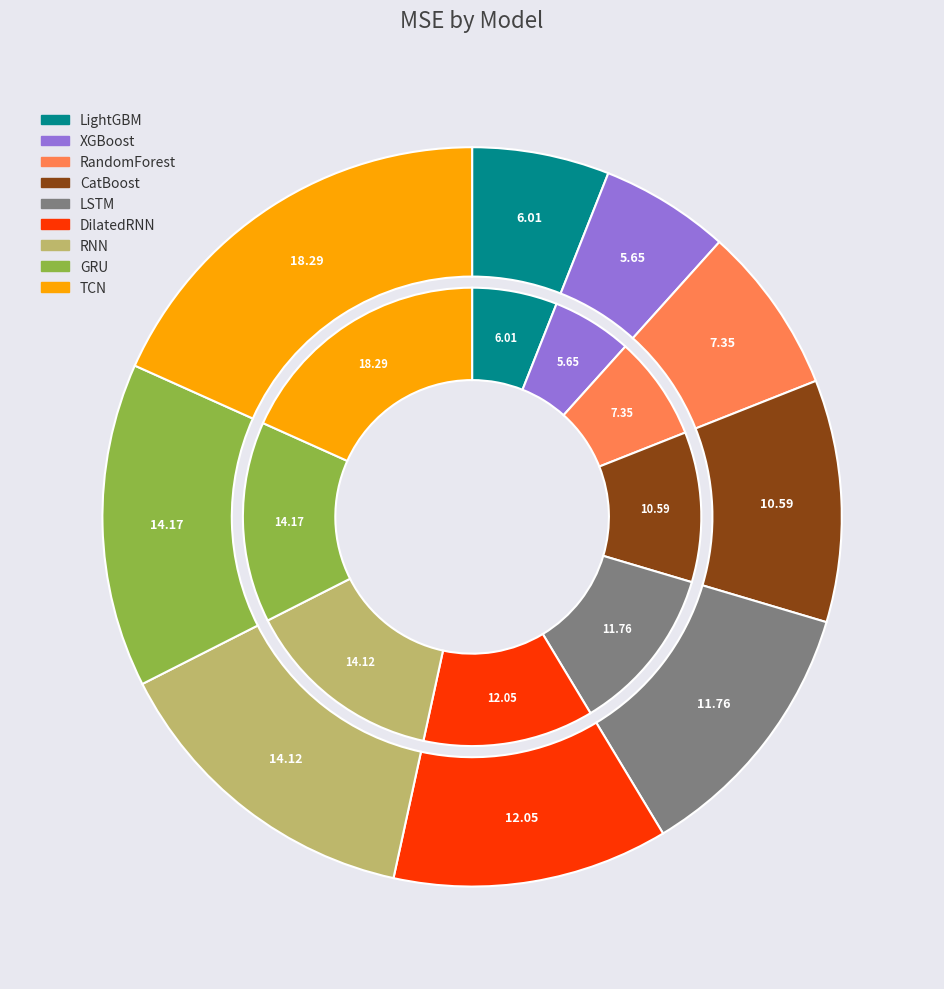

What percentage is the DilatedRNN slice, to the nearest percent?

12%